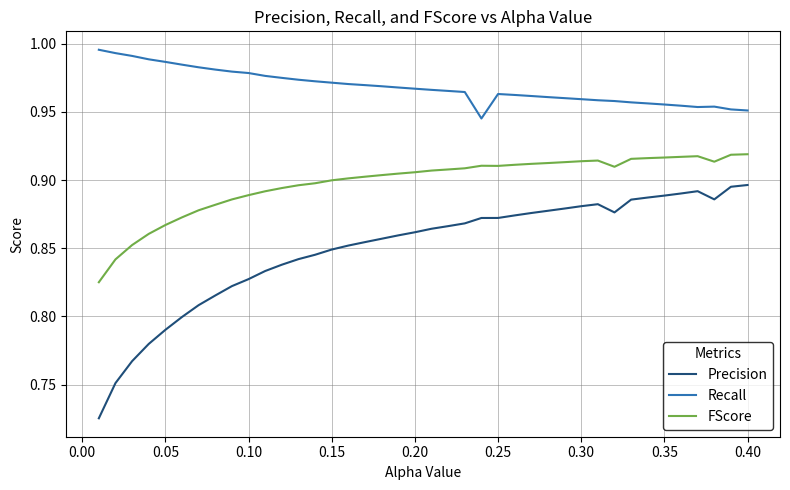

Which series has the largest range (max minus min)?

Precision